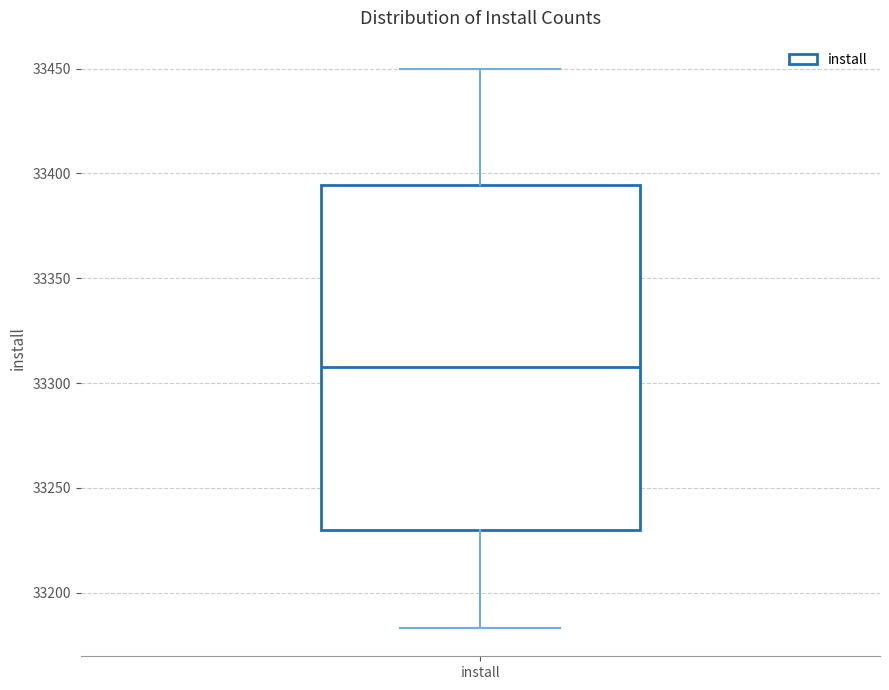

Transcribe this box plot: give where the median line is, the range the box spans, and where the two whiskers end, as read against the y-axis. The values are not printed on the chart, so give them approximately, as read against the axis.

median 33310, box 33230 to 33395, whiskers 33185 to 33450